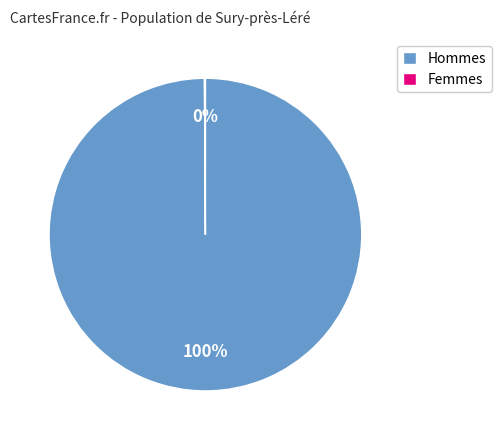

Is there a majority slice in this chart?

Yes